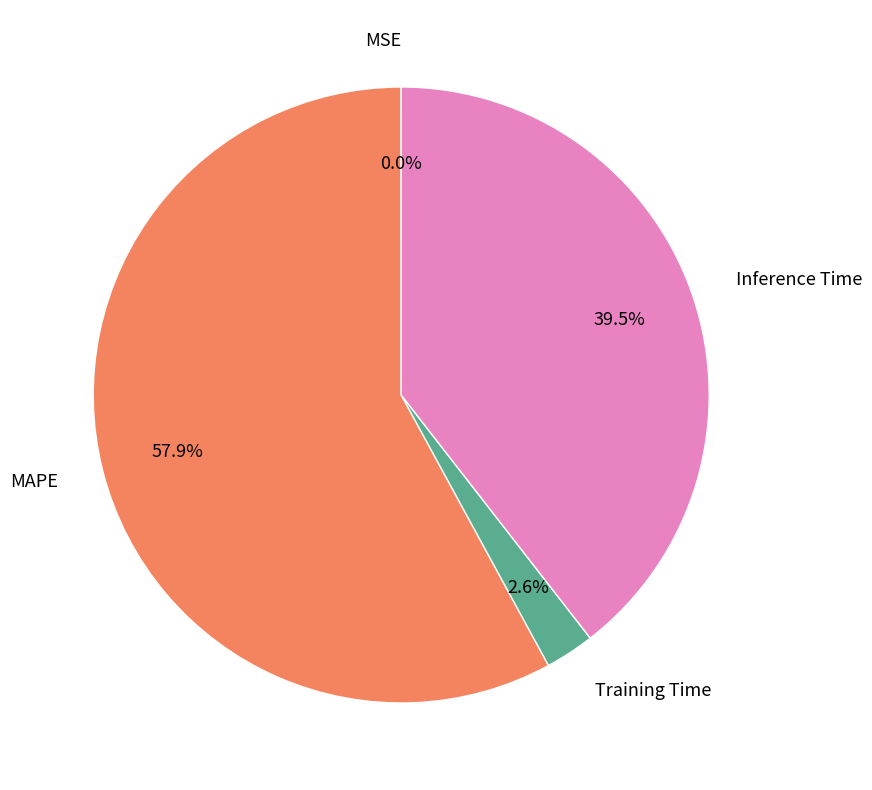

Which slice is the largest?

MAPE